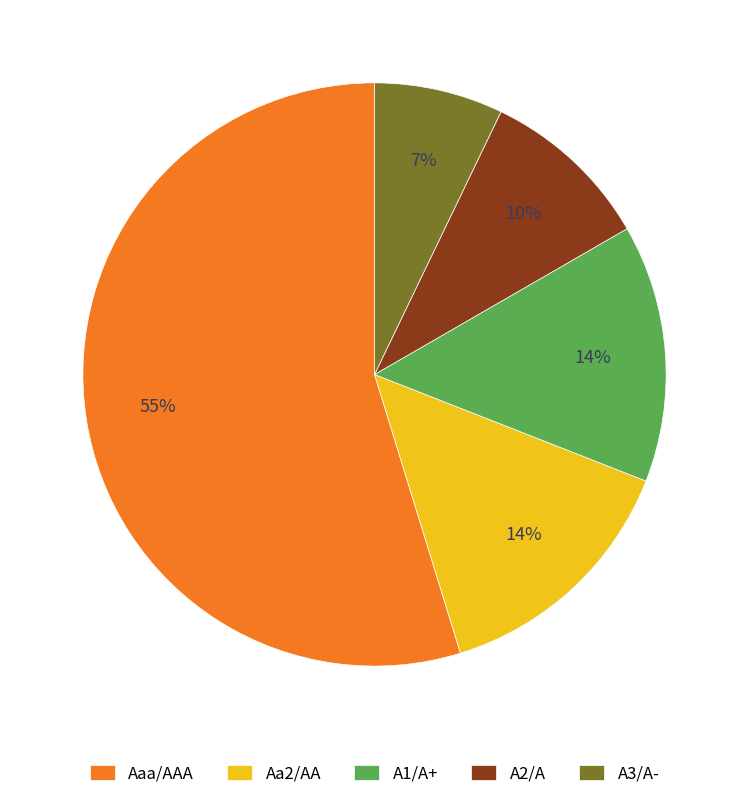

Which has a higher value, A2/A or A1/A+?

A1/A+